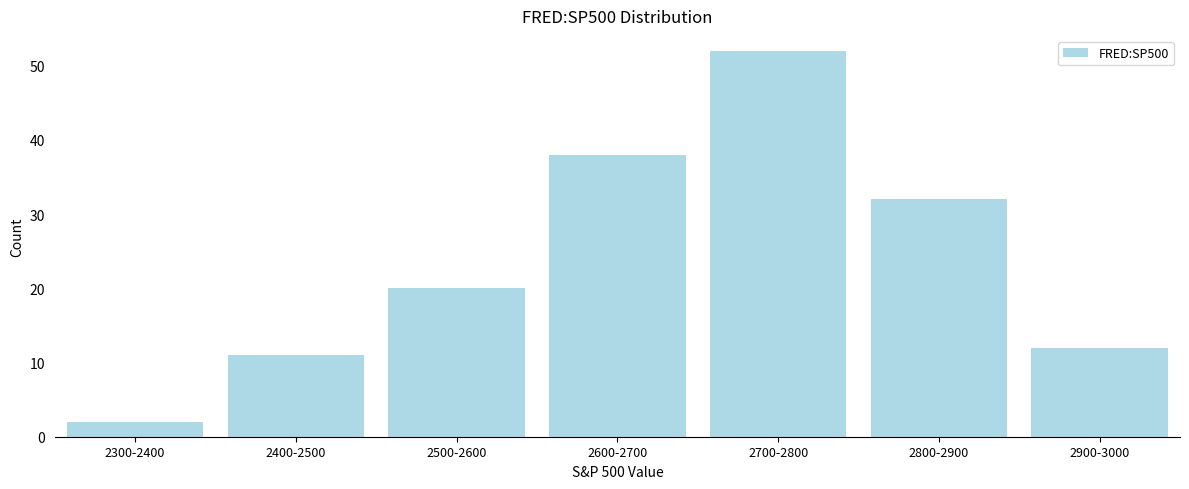

Reading right to left, what are all the values shown in this chart?

12	32	52	38	20	11	2